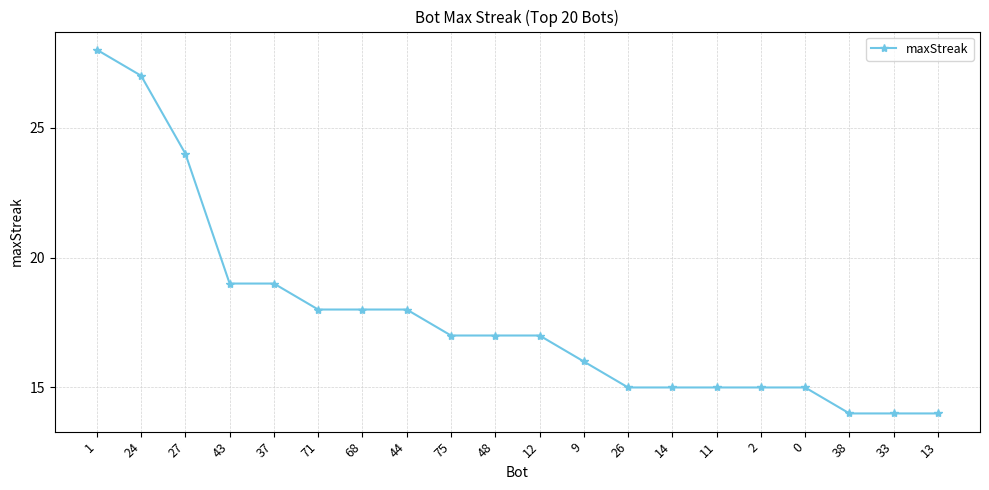

At which label does the data first exceed 17?

1